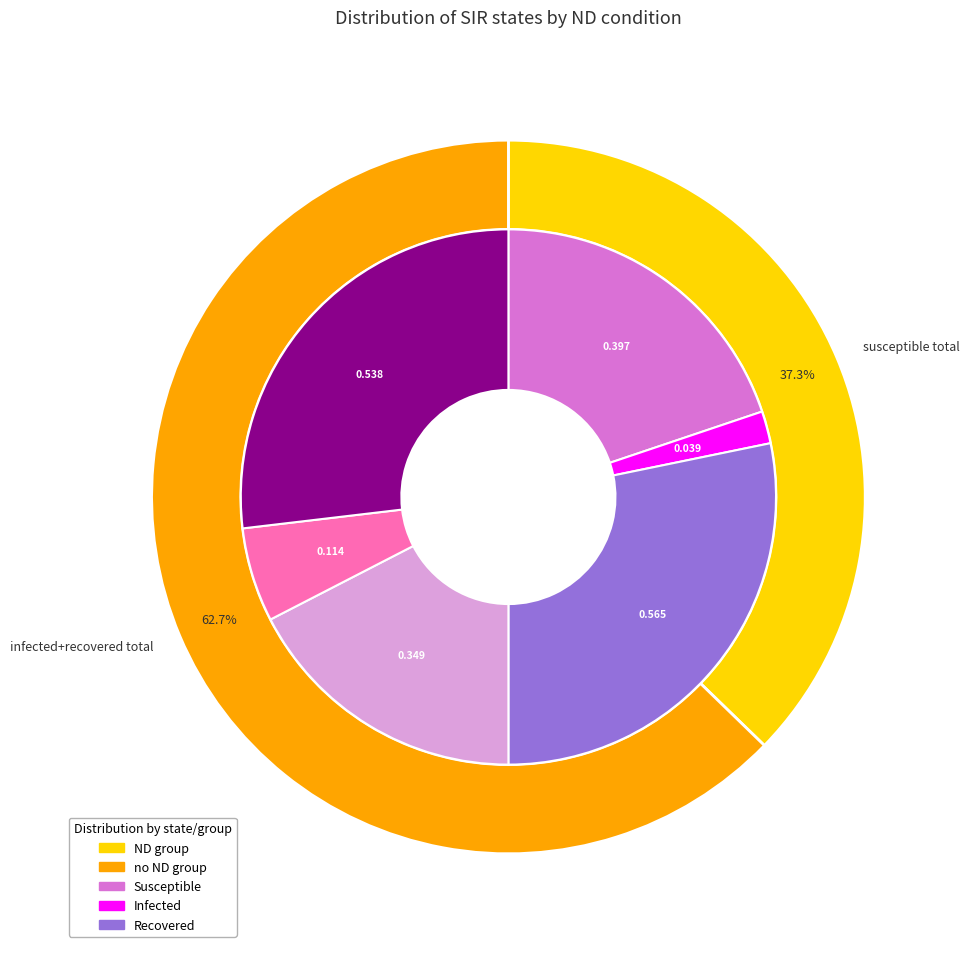

How many segments does this pie chart have?

2